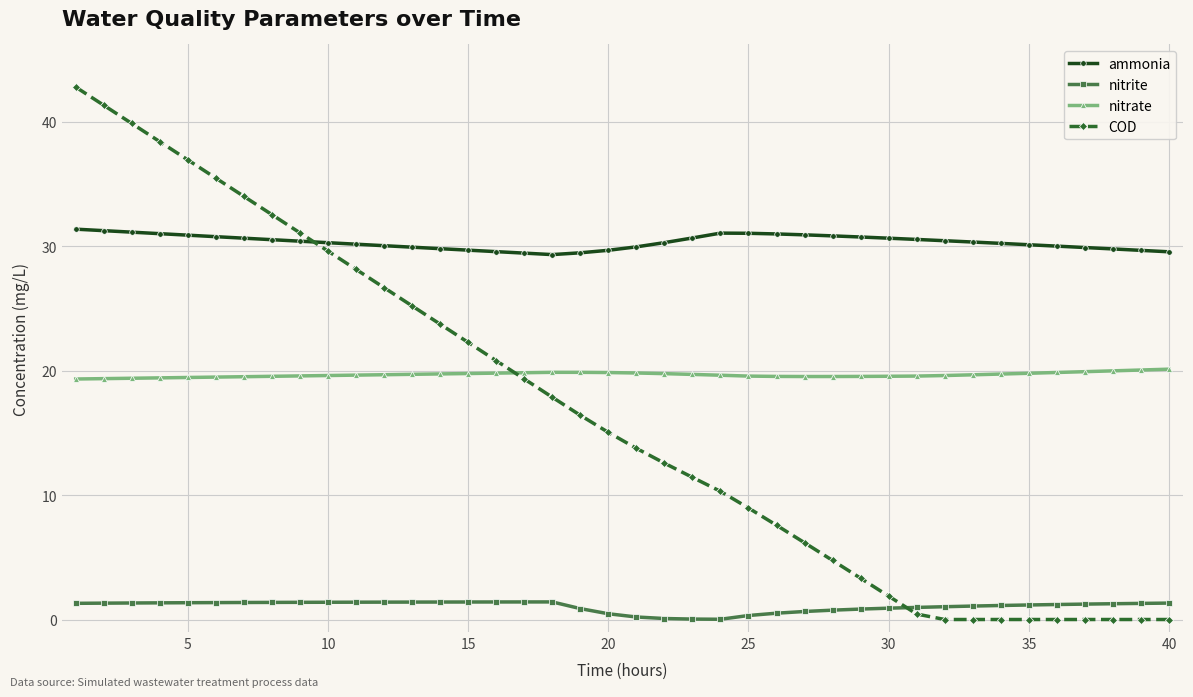

Which series has the widest spread of values?

COD